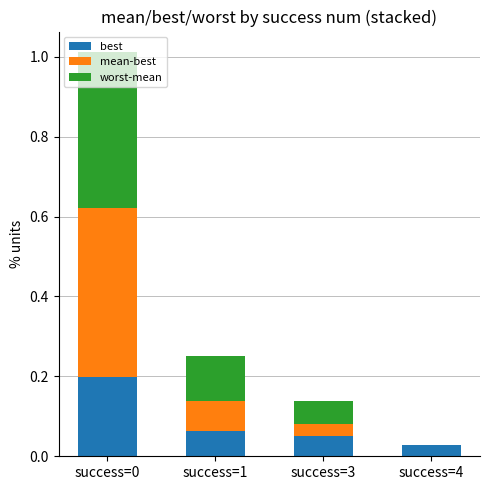

The value of best at success=0 is 0.2. True or false?

True